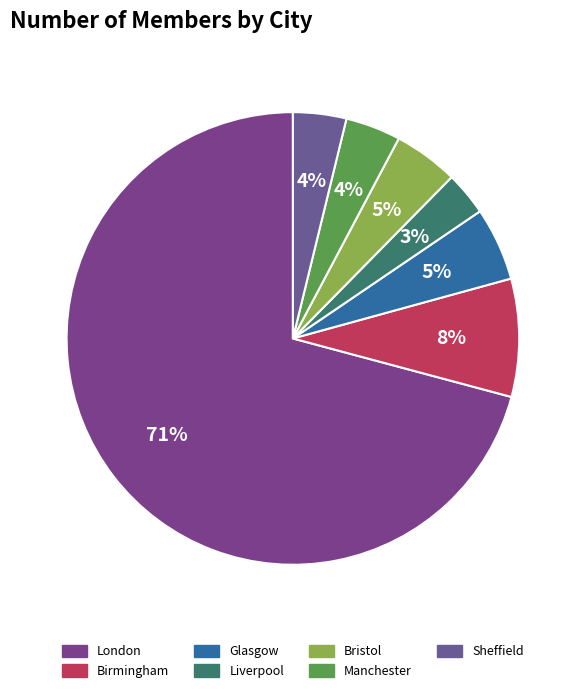

To the nearest percent, what percentage of the pie is Birmingham?

8%